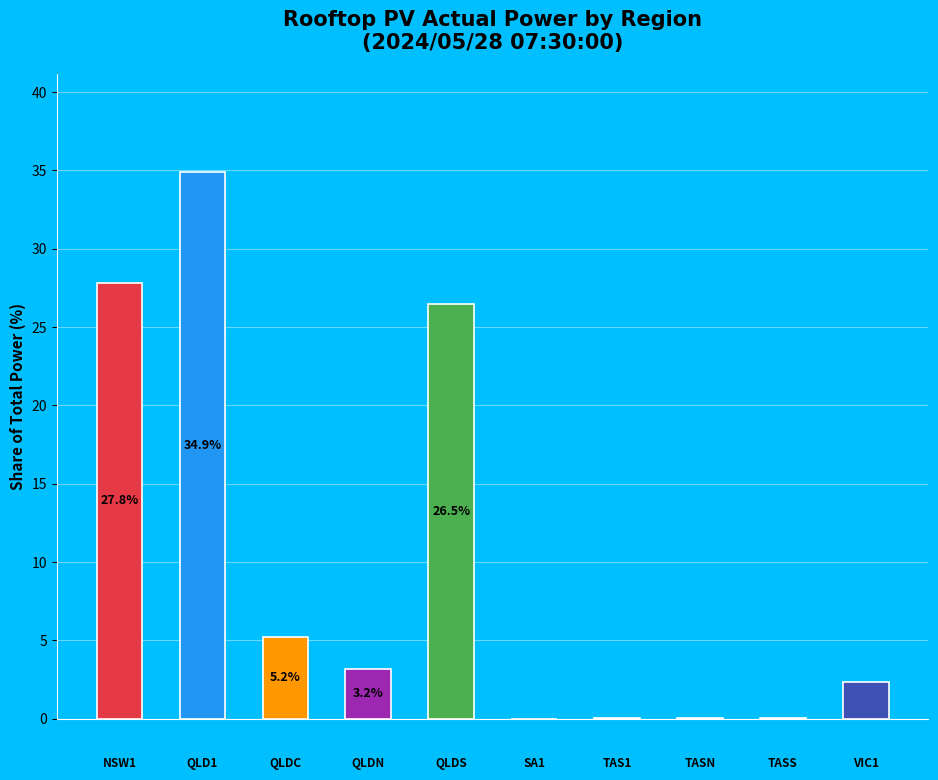

What is the maximum value shown in the chart?

34.9